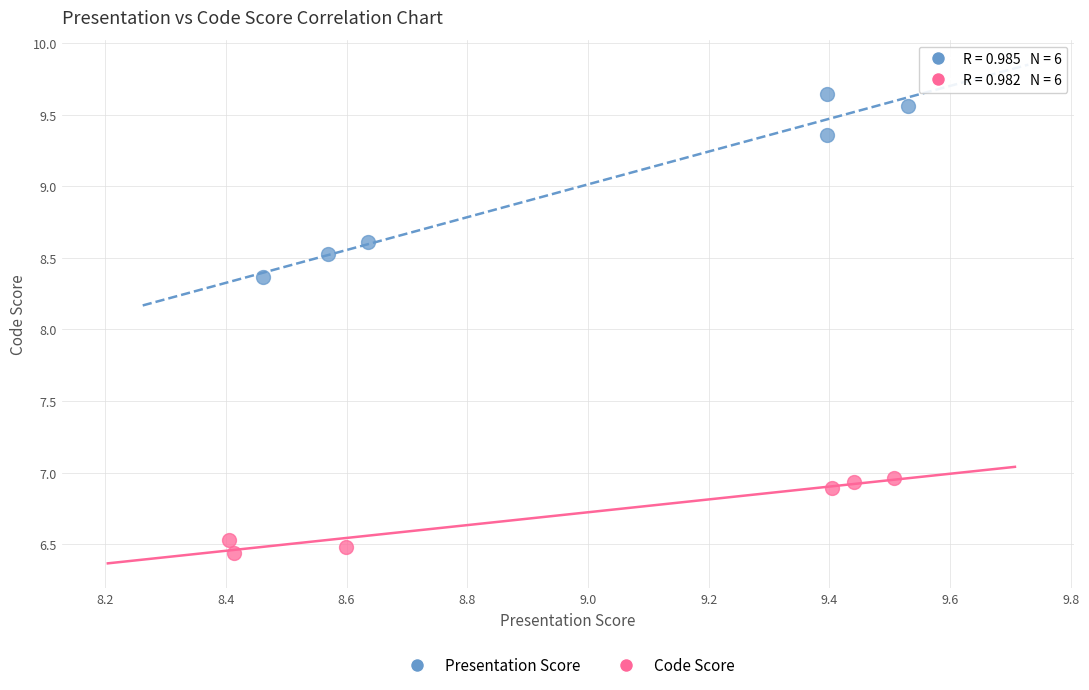

Which series reaches the maximum Y coordinate?

Presentation Score